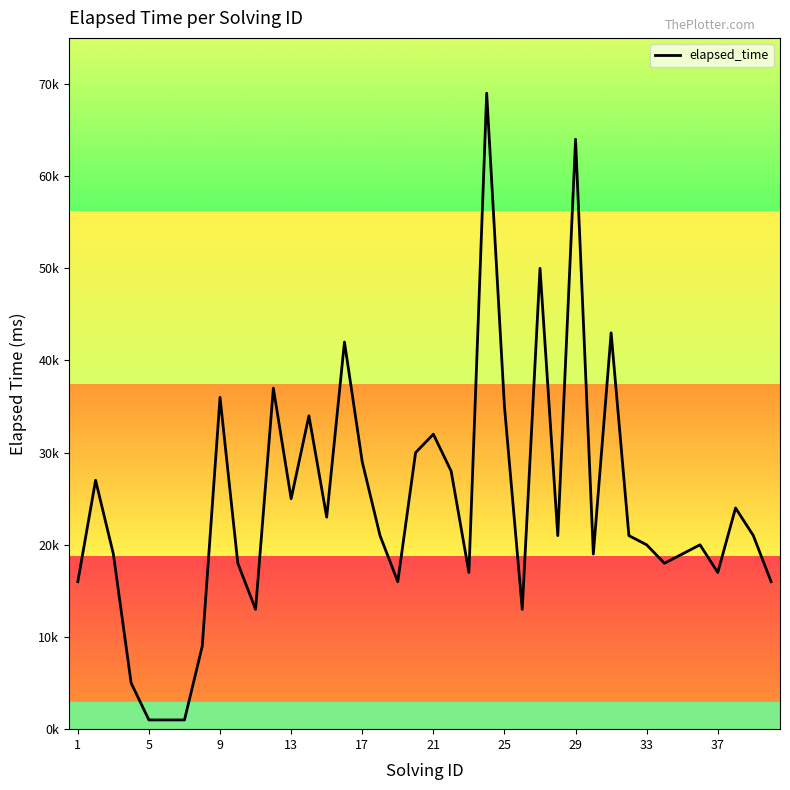

Does the chart have visible grid lines?

No